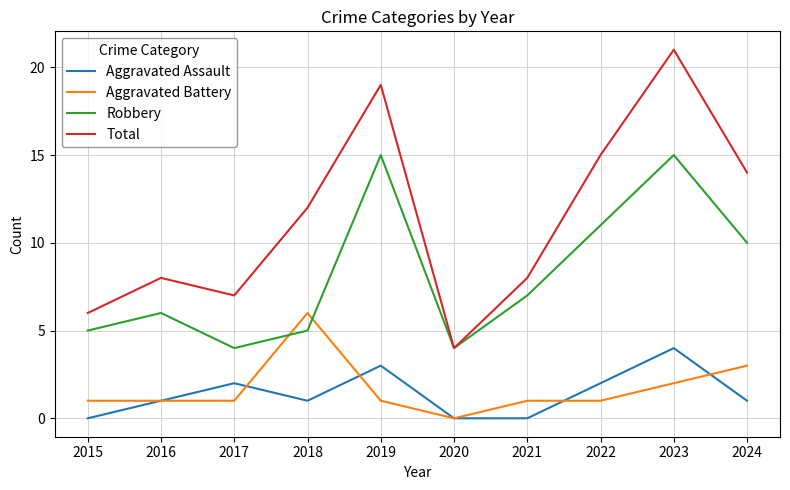

Rank the series by their maximum value, from highest to lowest.

Total, Robbery, Aggravated Battery, Aggravated Assault